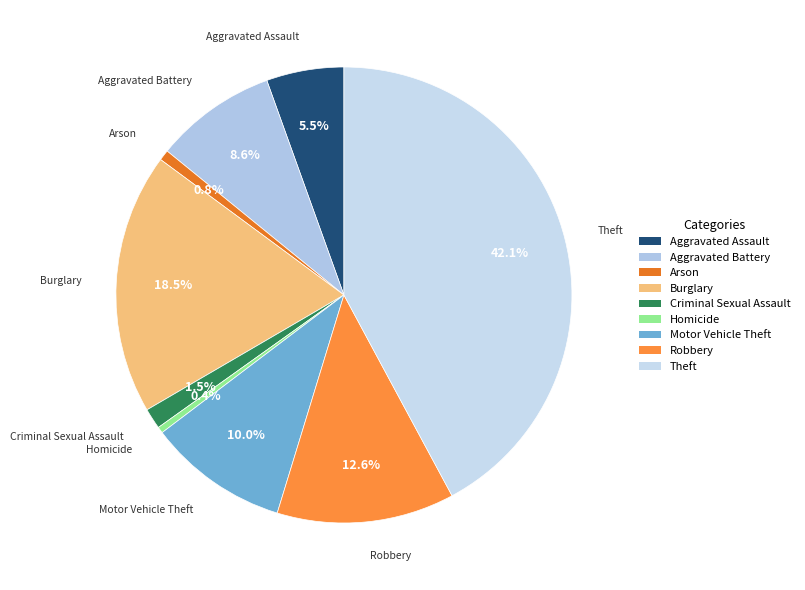

True or false: Motor Vehicle Theft accounts for 1% of the total.

False